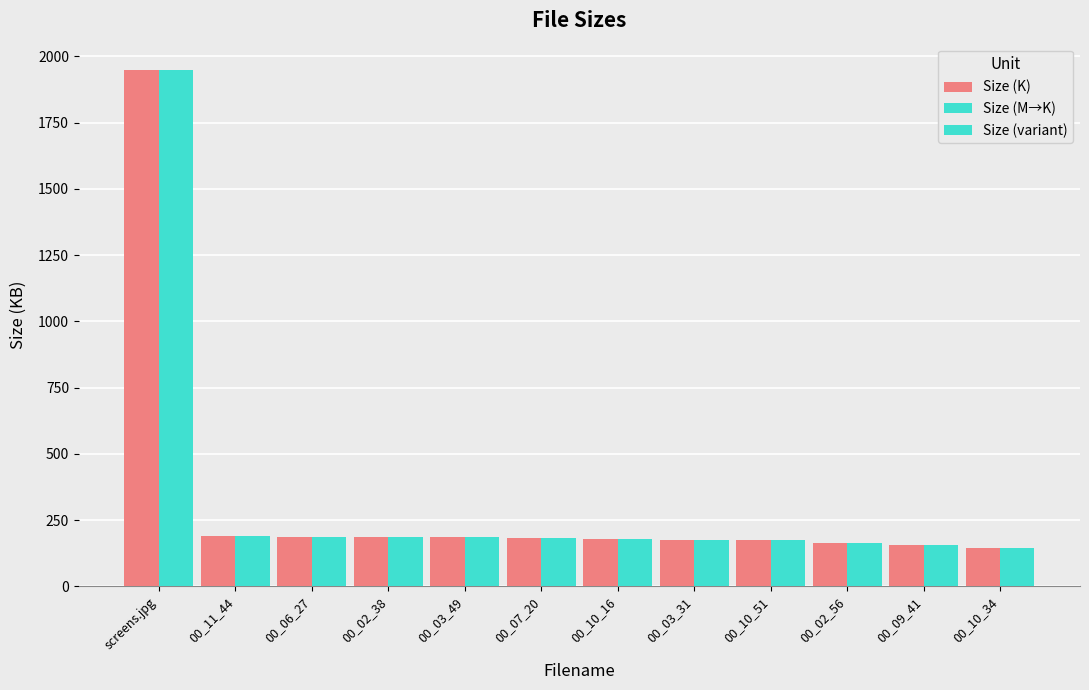

What value does the Size (M→K) series have at 00_02_56?

164.6